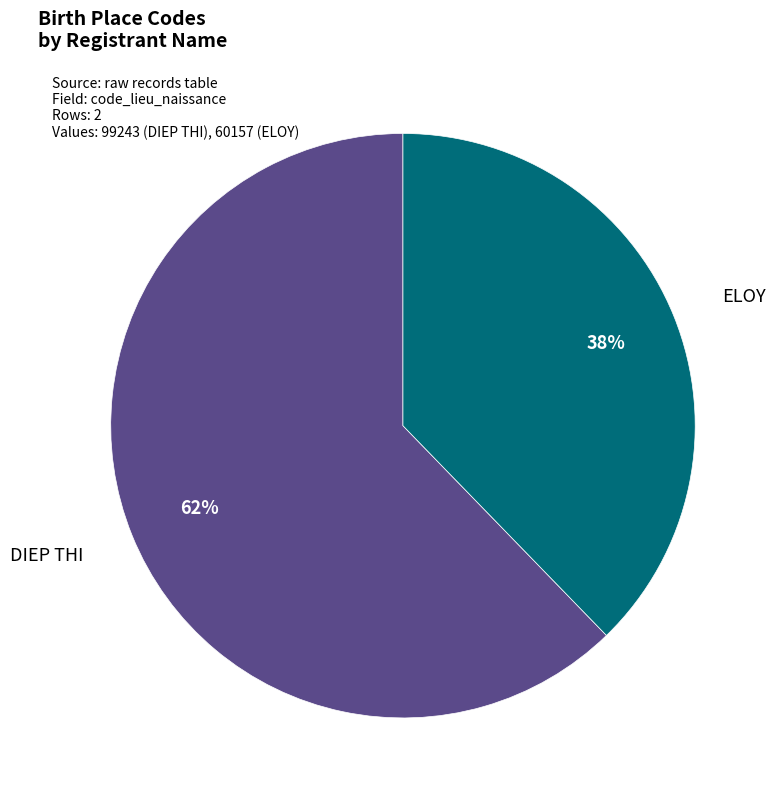

Which slice is the largest?

DIEP THI